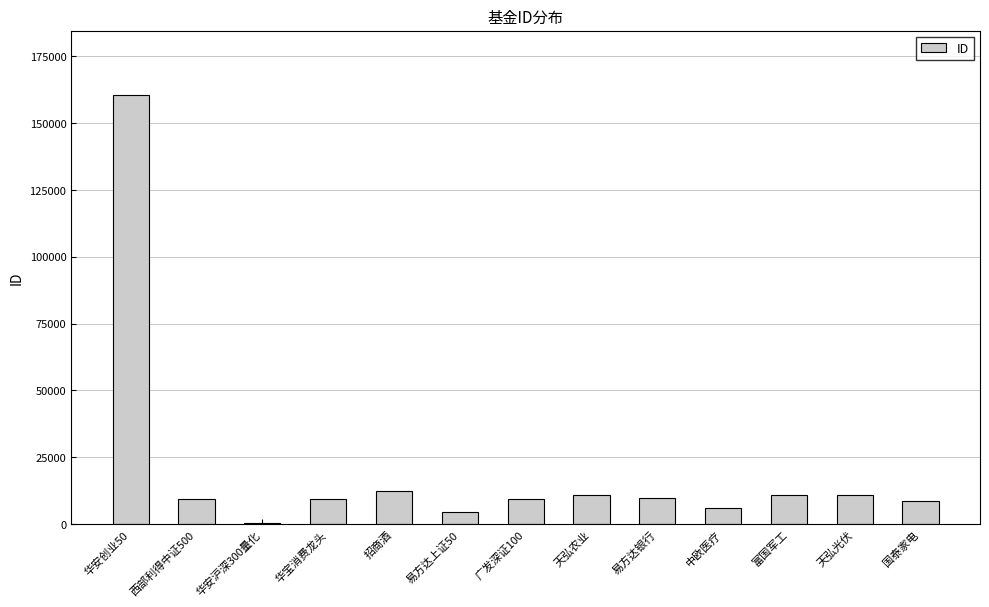

What is the maximum value shown in the chart?

160424